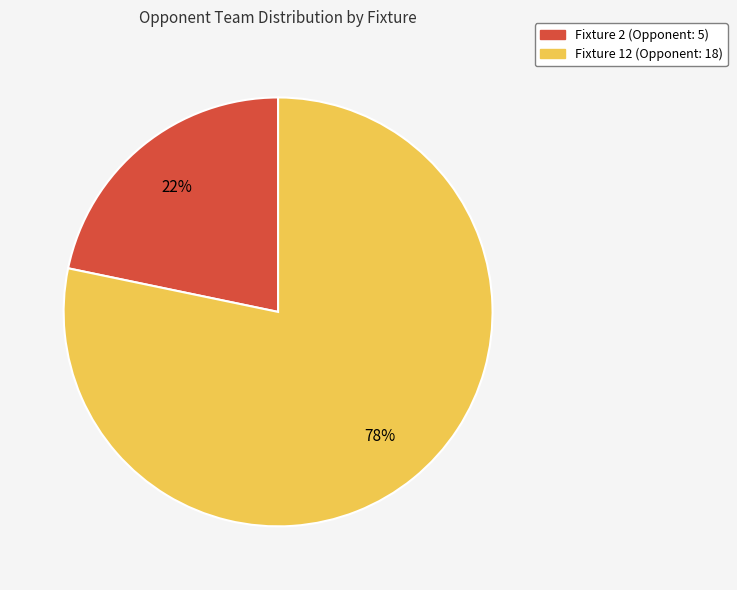

To the nearest percent, what is the combined percentage of Fixture 2 (Opponent: 5) and Fixture 12 (Opponent: 18)?

100%